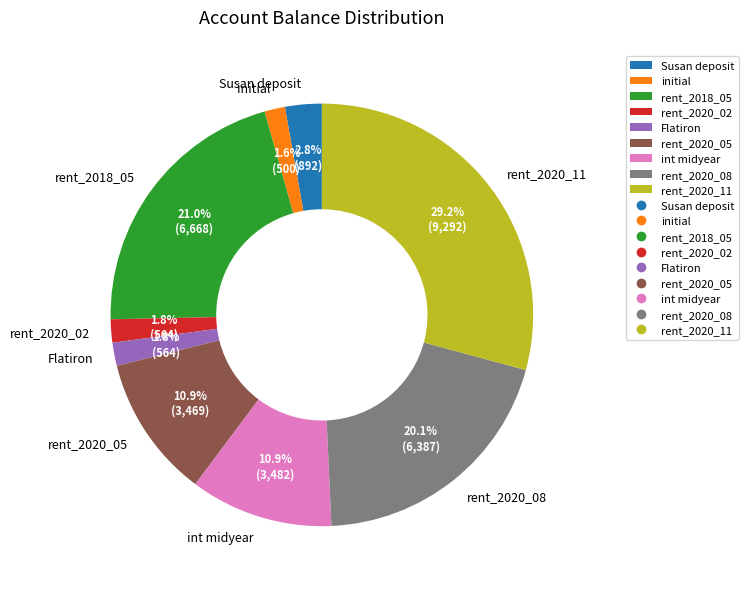

What is the total percentage of int midyear and initial?

12.5%